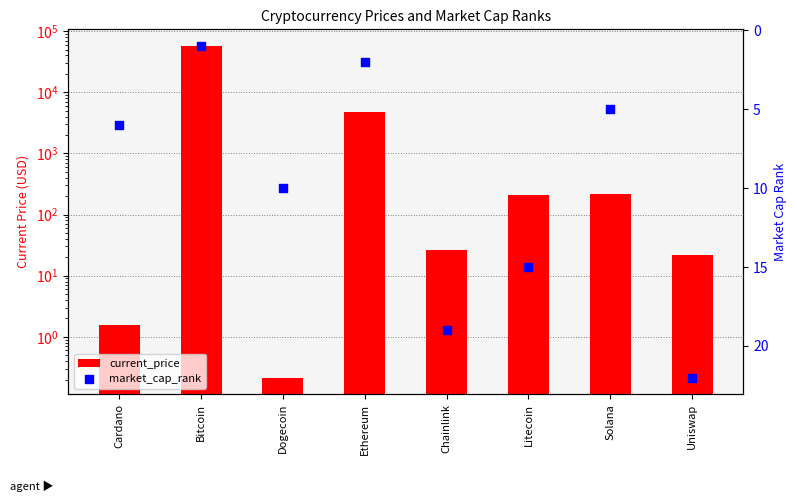

What is the total value across all series at Cardano?

7.6